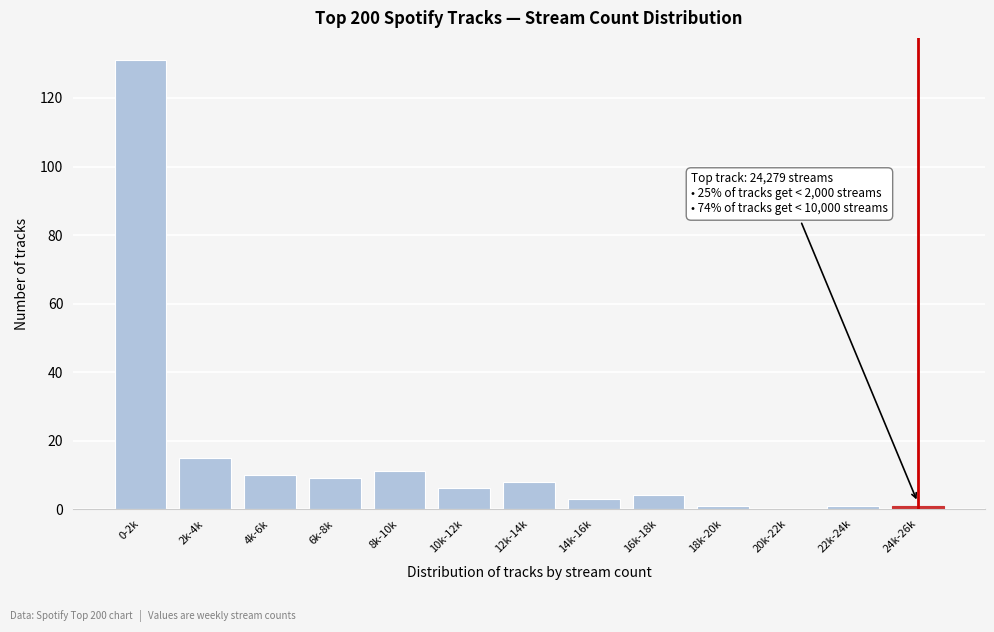

Reading left to right, list all the values displayed in this chart.

0-2k=131	2k-4k=15	4k-6k=10	6k-8k=9	8k-10k=11	10k-12k=6	12k-14k=8	14k-16k=3	16k-18k=4	18k-20k=1	20k-22k=0	22k-24k=1	24k-26k=1